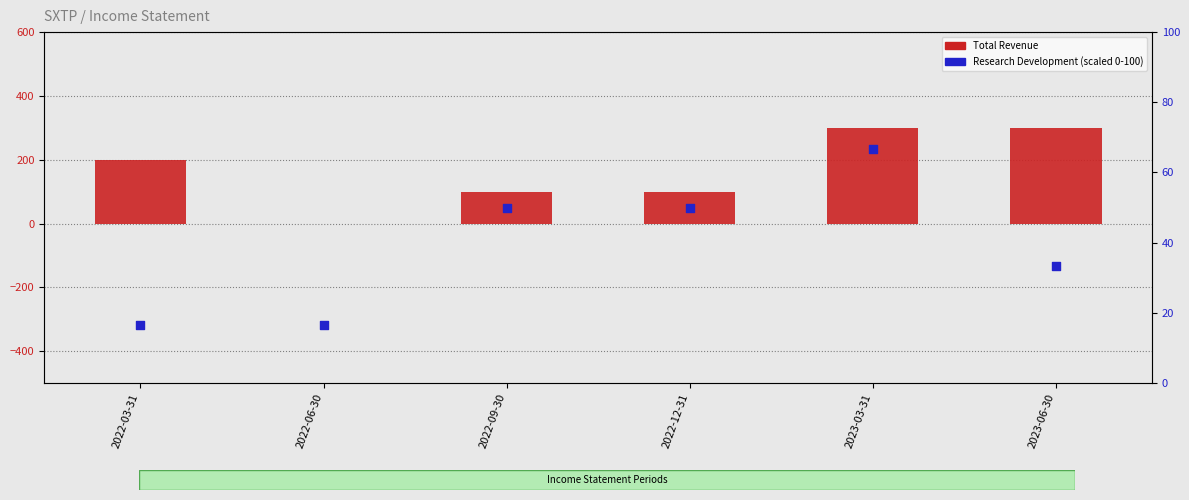

At how many categories does at least one series exceed 194?

3